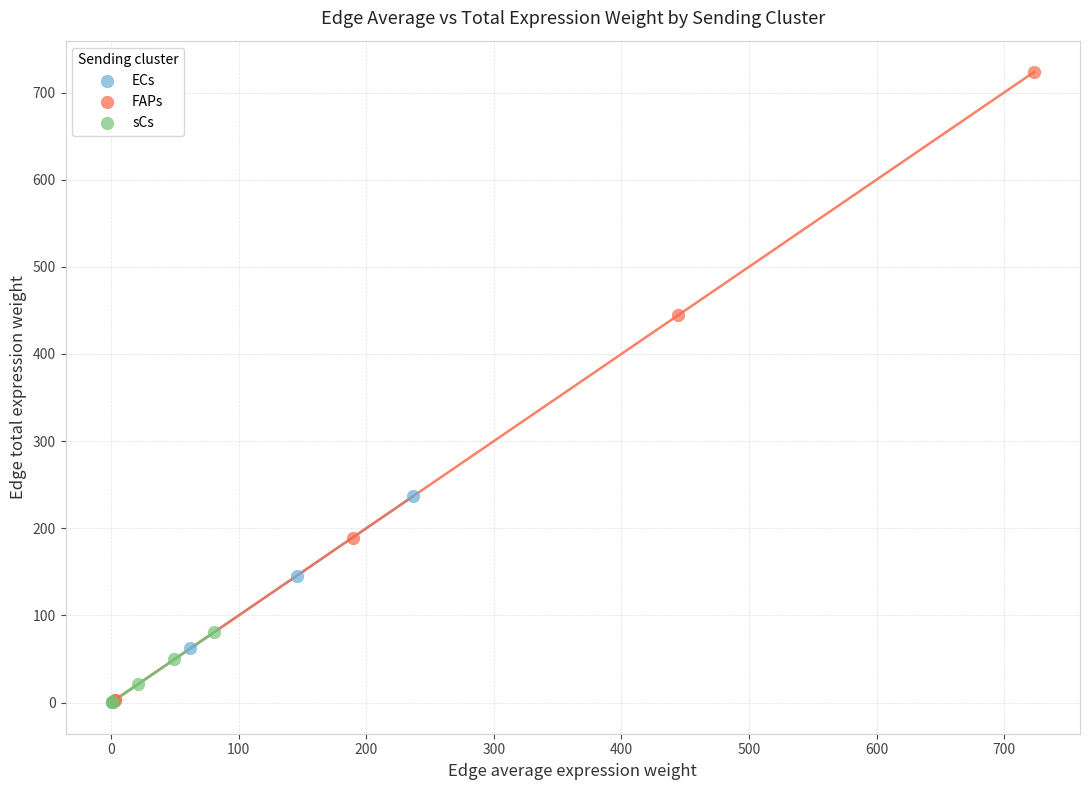

Which series has the widest spread of Y values?

FAPs